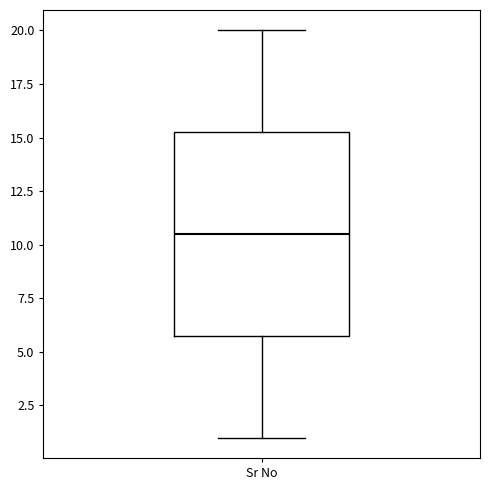

Read this box plot against the y-axis: the position of the median line, the range covered by the box, and the ends of both whiskers. The values are not printed on the chart, so give them approximately, as read against the axis.

median 10.5, box 6.0 to 15.5, whiskers 1.0 to 20.0